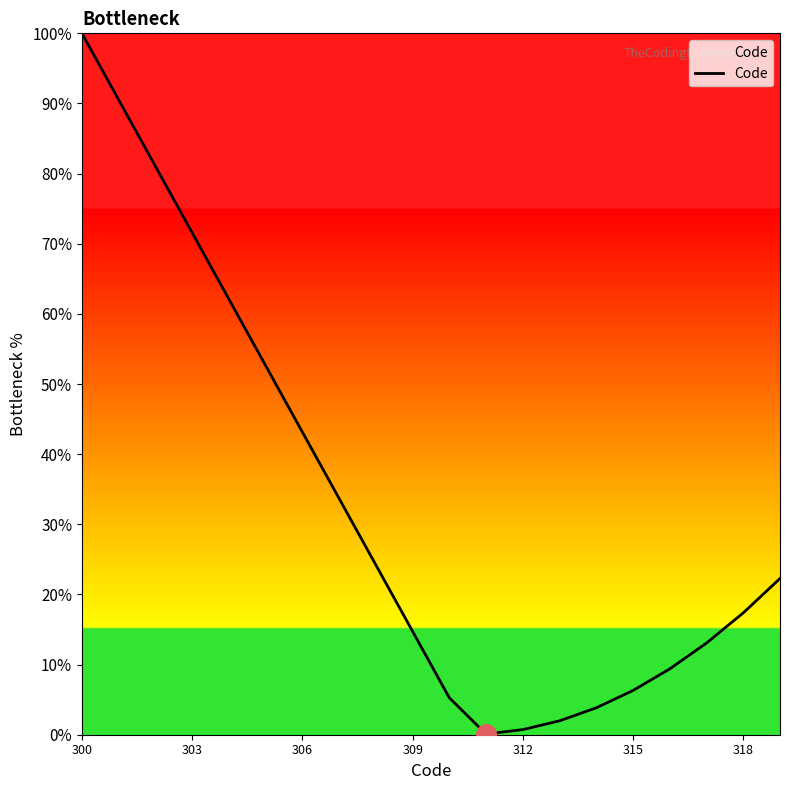

What is the difference between the maximum and minimum values?

99.9